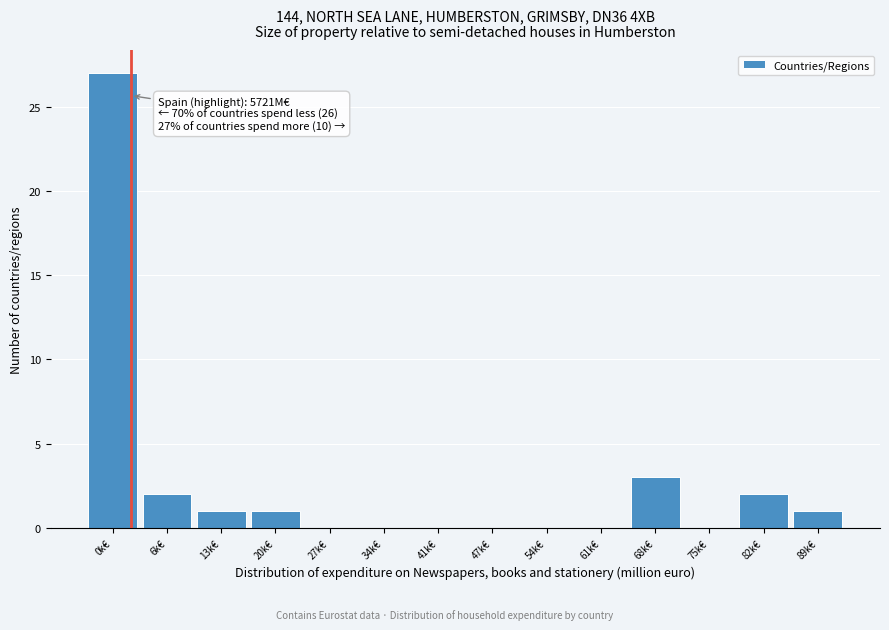

Reading left to right, extract all data points from this chart.

0k€=27	6k€=2	13k€=1	20k€=1	27k€=0	34k€=0	41k€=0	47k€=0	54k€=0	61k€=0	68k€=3	75k€=0	82k€=2	89k€=1